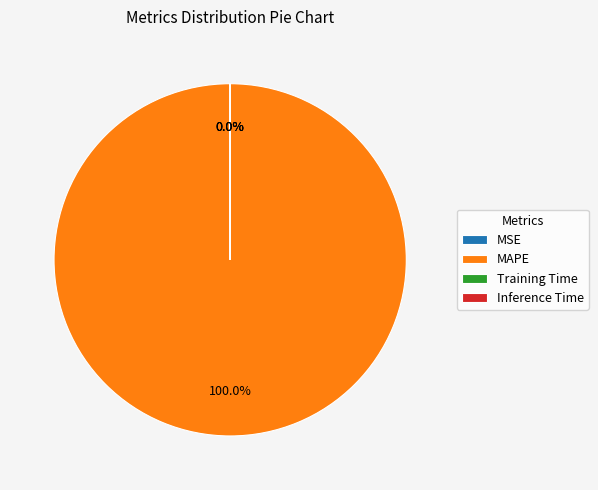

To the nearest percent, what is the difference between the largest and smallest slice percentages?

100%